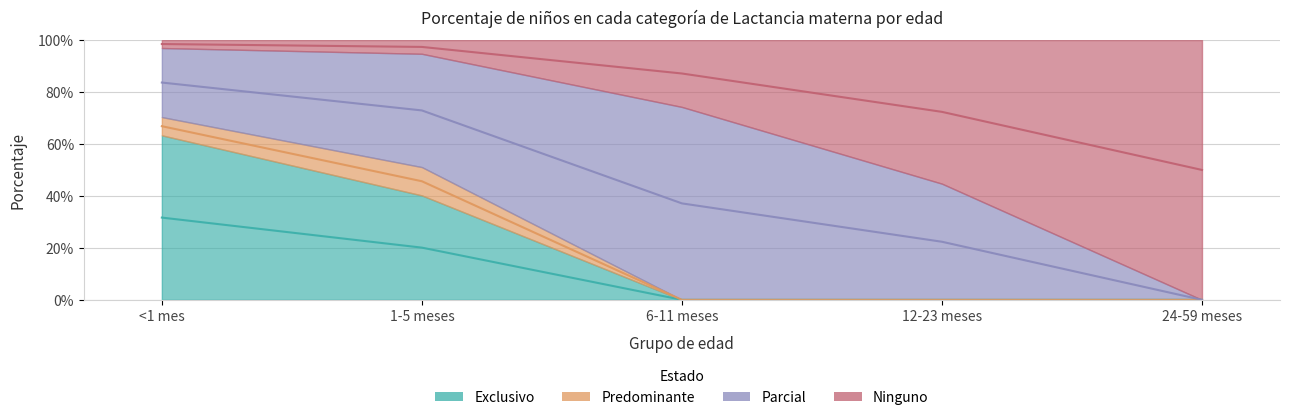

What is the label of the 2nd point from the right?

12-23 meses